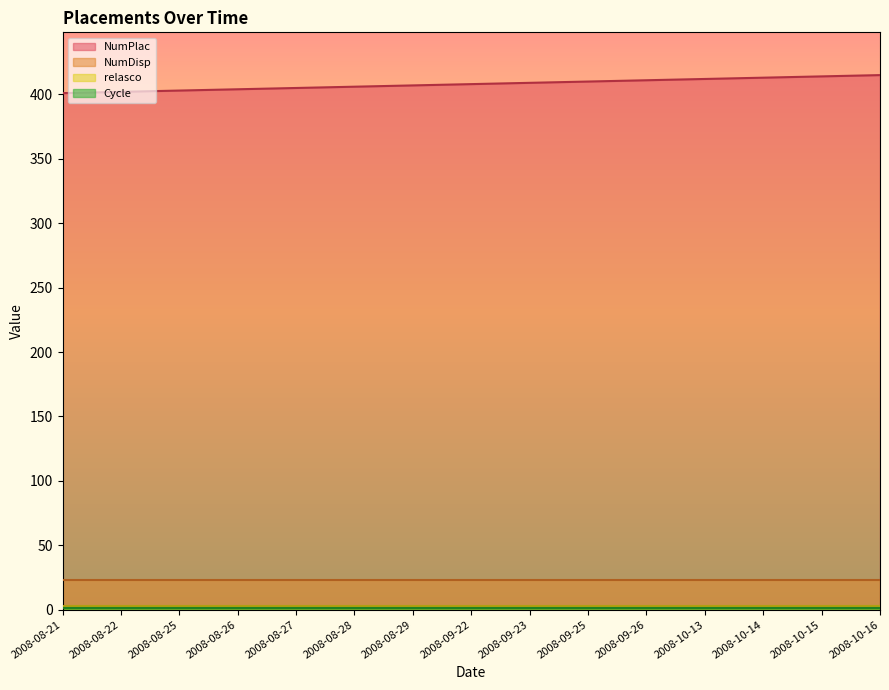

The NumPlac series shows 404 at 2008-08-26. True or false?

True